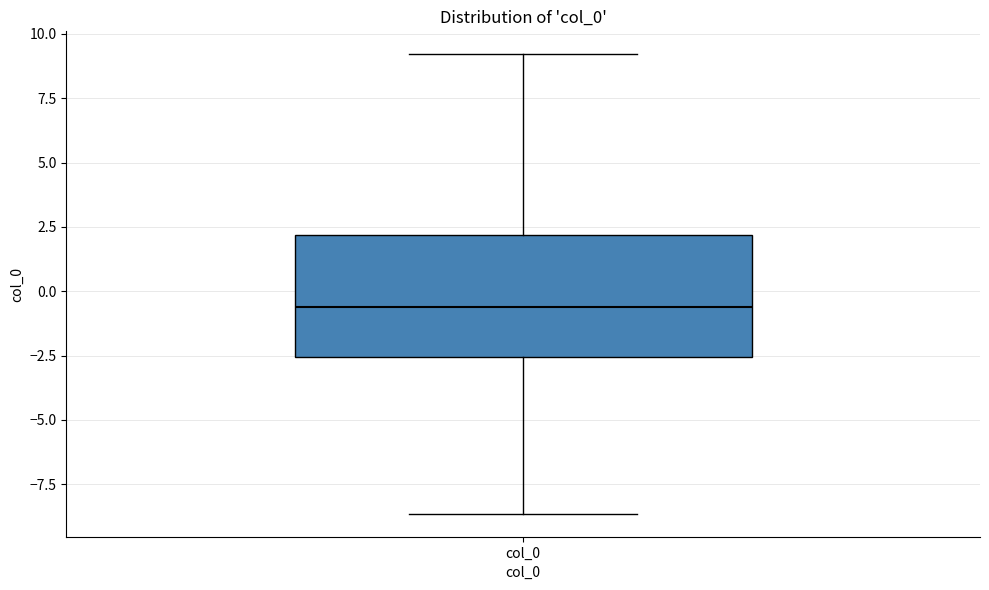

Transcribe this box plot: give where the median line is, the range the box spans, and where the two whiskers end, as read against the y-axis. The values are not printed on the chart, so give them approximately, as read against the axis.

median -0.5, box -2.5 to 2.0, whiskers -8.5 to 9.0